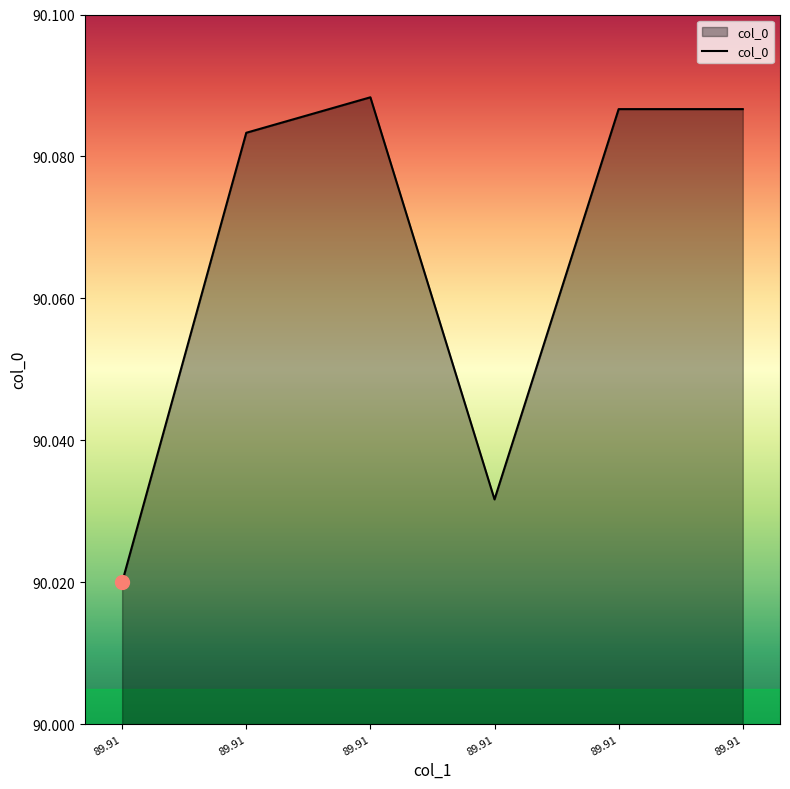

What is the smallest value displayed?

90.0